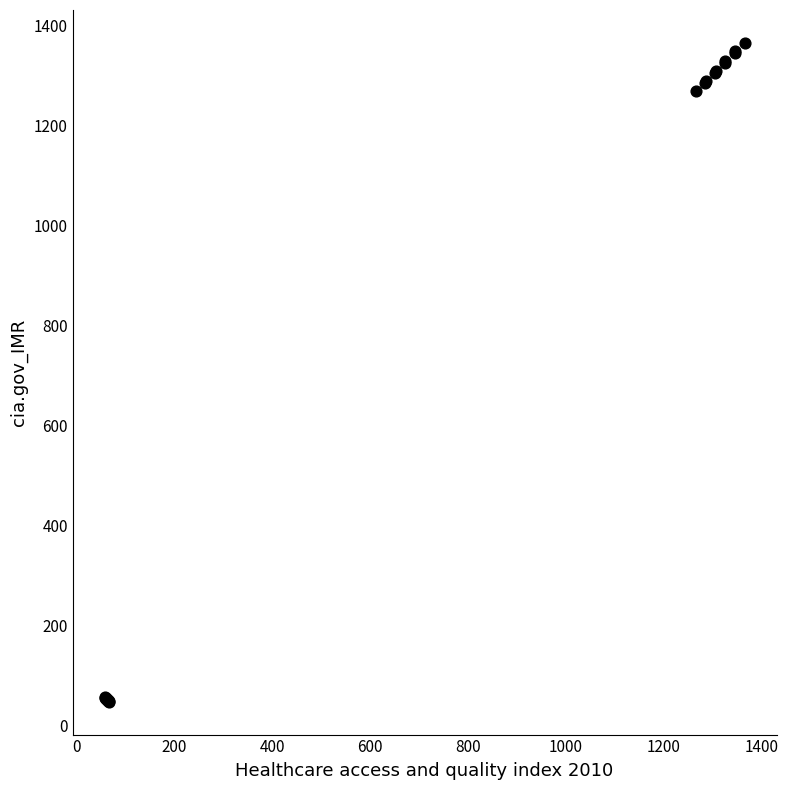

What Y value in the scatter plot is closest to 706?

1268.0